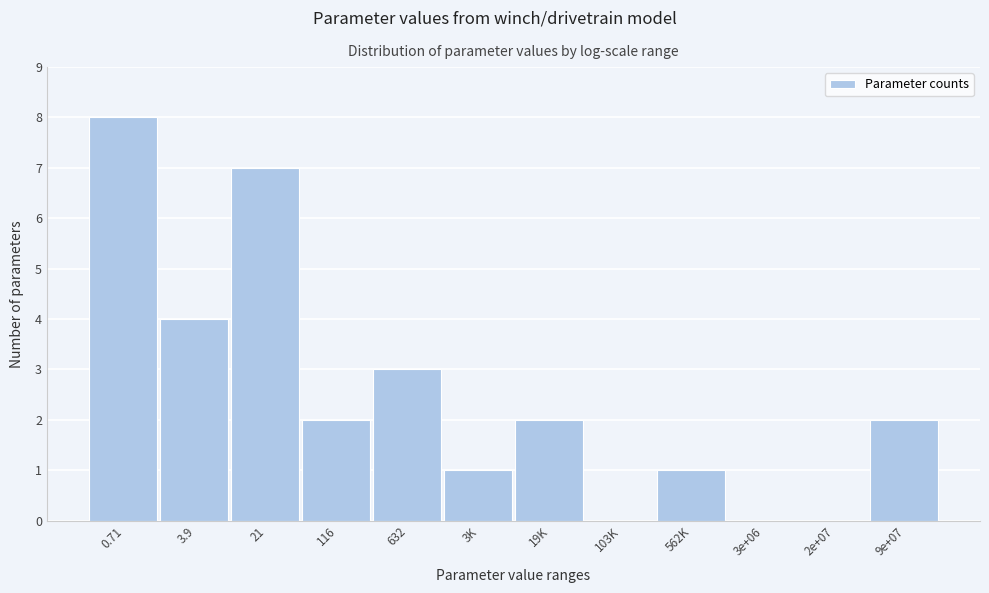

Reading left to right, transcribe all the data shown in this chart.

0.71=8	3.9=4	21=7	116=2	632=3	3K=1	19K=2	103K=0	562K=1	3e+06=0	2e+07=0	9e+07=2